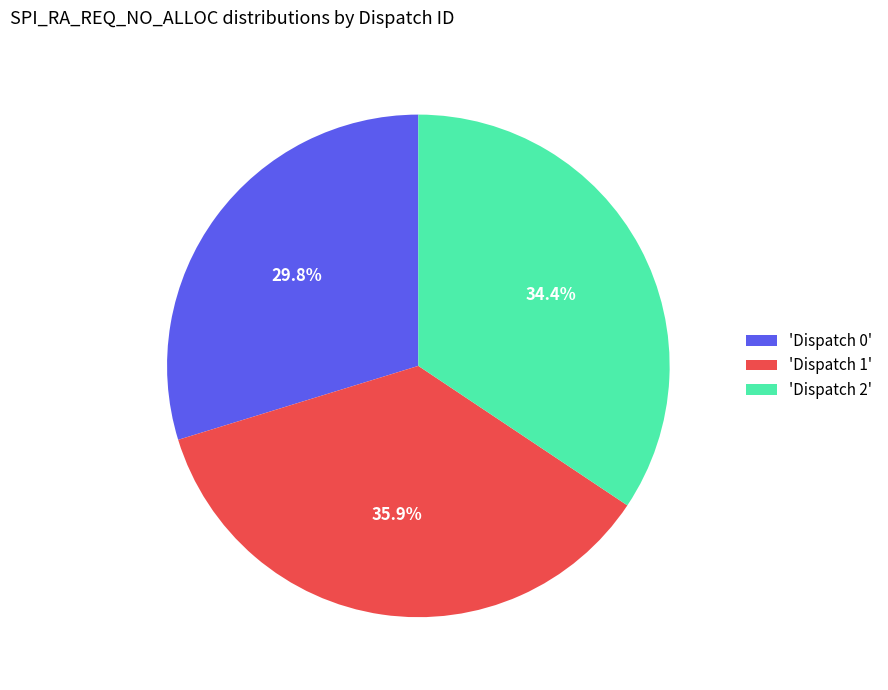

What is the total percentage of 'Dispatch 1' and 'Dispatch 0'?

65.6%